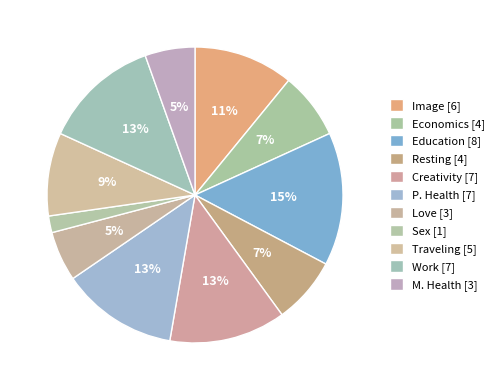

Approximately how many times larger is the value at Love compared to Traveling?

0.6